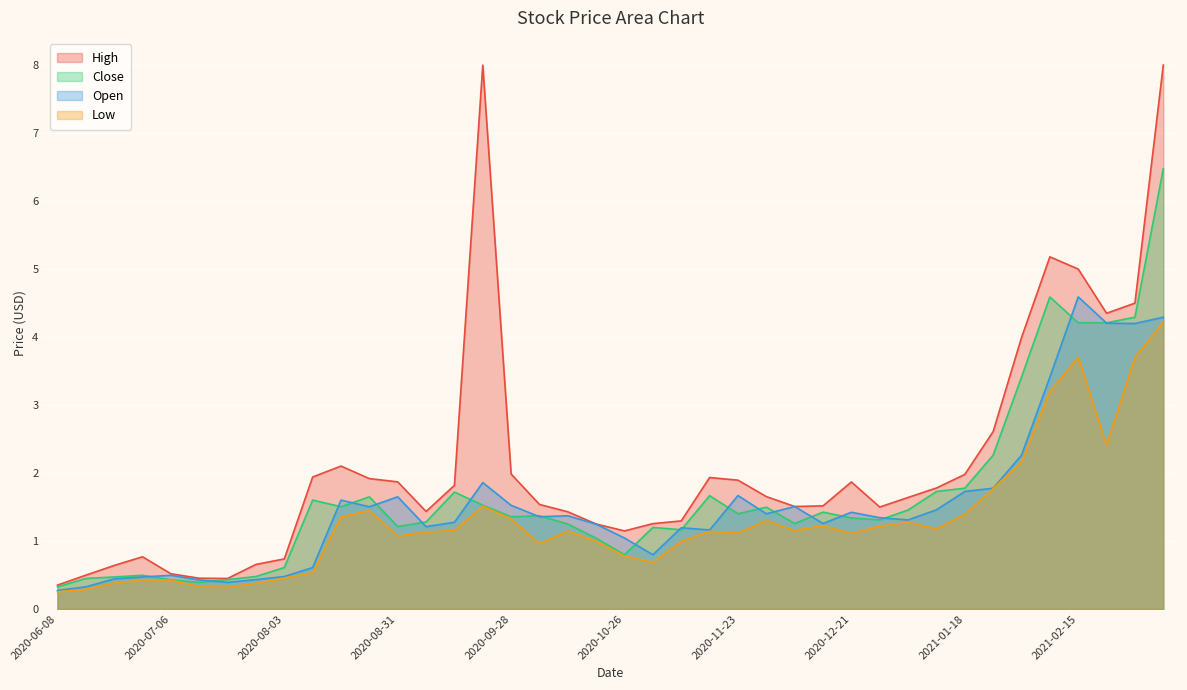

Reading left to right, extract all data points from this chart.

High: 2020-06-08=0.4	2020-06-15=0.5	2020-06-22=0.6	2020-06-29=0.8	2020-07-06=0.5	2020-07-13=0.5	2020-07-20=0.4	2020-07-27=0.7	2020-08-03=0.7	2020-08-10=1.9	2020-08-17=2.1	2020-08-24=1.9	2020-08-31=1.9	2020-09-07=1.4	2020-09-14=1.8	2020-09-21=8.0	2020-09-28=2.0	2020-10-05=1.5	2020-10-12=1.4	2020-10-19=1.2	2020-10-26=1.1	2020-11-02=1.3	2020-11-09=1.3	2020-11-16=1.9	2020-11-23=1.9	2020-11-30=1.7	2020-12-07=1.5	2020-12-14=1.5	2020-12-21=1.9	2020-12-28=1.5	2021-01-04=1.6	2021-01-11=1.8	2021-01-18=2.0	2021-01-25=2.6	2021-02-01=4.0	2021-02-08=5.2	2021-02-15=5.0	2021-02-22=4.3	2021-03-01=4.5	2021-03-08=8.0
Close: 2020-06-08=0.3	2020-06-15=0.4	2020-06-22=0.5	2020-06-29=0.5	2020-07-06=0.4	2020-07-13=0.4	2020-07-20=0.4	2020-07-27=0.5	2020-08-03=0.6	2020-08-10=1.6	2020-08-17=1.5	2020-08-24=1.7	2020-08-31=1.2	2020-09-07=1.3	2020-09-14=1.7	2020-09-21=1.5	2020-09-28=1.4	2020-10-05=1.4	2020-10-12=1.2	2020-10-19=1.0	2020-10-26=0.8	2020-11-02=1.2	2020-11-09=1.2	2020-11-16=1.7	2020-11-23=1.4	2020-11-30=1.5	2020-12-07=1.3	2020-12-14=1.4	2020-12-21=1.3	2020-12-28=1.3	2021-01-04=1.5	2021-01-11=1.7	2021-01-18=1.8	2021-01-25=2.3	2021-02-01=3.4	2021-02-08=4.6	2021-02-15=4.2	2021-02-22=4.2	2021-03-01=4.3	2021-03-08=6.5
Open: 2020-06-08=0.3	2020-06-15=0.3	2020-06-22=0.4	2020-06-29=0.5	2020-07-06=0.5	2020-07-13=0.4	2020-07-20=0.4	2020-07-27=0.4	2020-08-03=0.5	2020-08-10=0.6	2020-08-17=1.6	2020-08-24=1.5	2020-08-31=1.7	2020-09-07=1.2	2020-09-14=1.3	2020-09-21=1.9	2020-09-28=1.5	2020-10-05=1.4	2020-10-12=1.4	2020-10-19=1.2	2020-10-26=1.0	2020-11-02=0.8	2020-11-09=1.2	2020-11-16=1.2	2020-11-23=1.7	2020-11-30=1.4	2020-12-07=1.5	2020-12-14=1.3	2020-12-21=1.4	2020-12-28=1.3	2021-01-04=1.3	2021-01-11=1.5	2021-01-18=1.7	2021-01-25=1.8	2021-02-01=2.3	2021-02-08=3.4	2021-02-15=4.6	2021-02-22=4.2	2021-03-01=4.2	2021-03-08=4.3
Low: 2020-06-08=0.3	2020-06-15=0.3	2020-06-22=0.4	2020-06-29=0.4	2020-07-06=0.4	2020-07-13=0.3	2020-07-20=0.3	2020-07-27=0.4	2020-08-03=0.5	2020-08-10=0.5	2020-08-17=1.4	2020-08-24=1.4	2020-08-31=1.1	2020-09-07=1.1	2020-09-14=1.2	2020-09-21=1.5	2020-09-28=1.3	2020-10-05=1.0	2020-10-12=1.1	2020-10-19=1.0	2020-10-26=0.8	2020-11-02=0.7	2020-11-09=1.0	2020-11-16=1.1	2020-11-23=1.1	2020-11-30=1.3	2020-12-07=1.2	2020-12-14=1.2	2020-12-21=1.1	2020-12-28=1.2	2021-01-04=1.3	2021-01-11=1.2	2021-01-18=1.4	2021-01-25=1.8	2021-02-01=2.2	2021-02-08=3.2	2021-02-15=3.7	2021-02-22=2.4	2021-03-01=3.7	2021-03-08=4.2